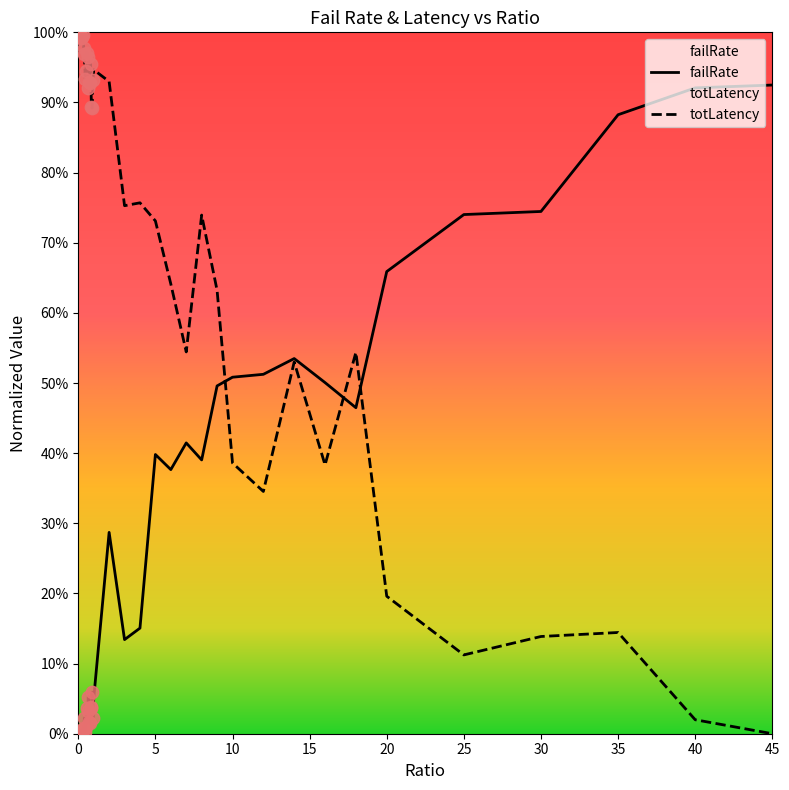

Which series contains the lowest Y value?

failRate